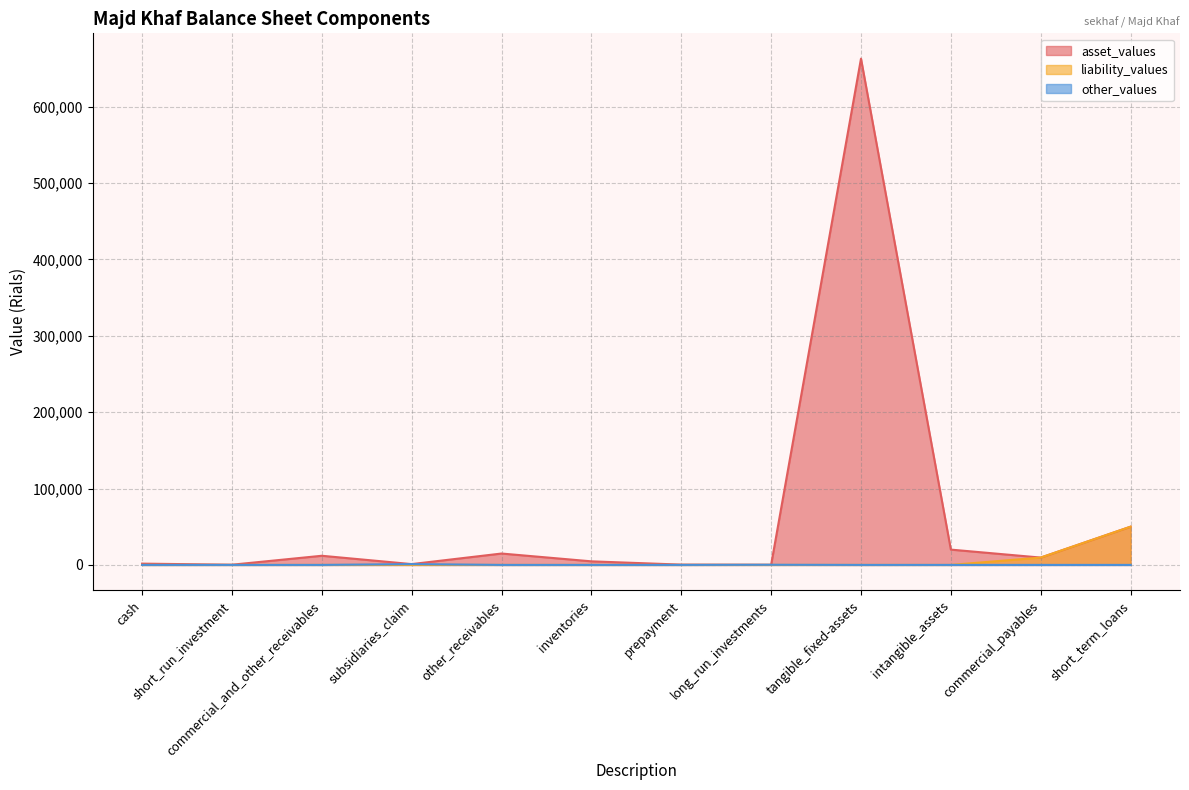

Which series has the widest spread of values?

asset_values